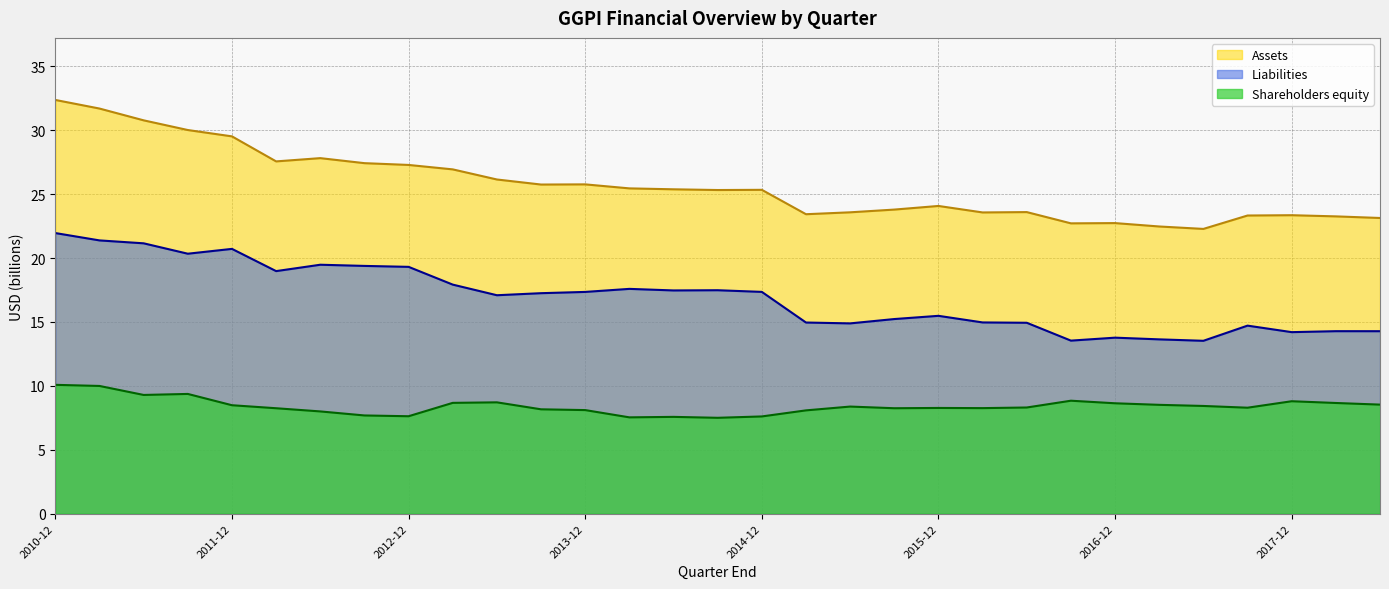

Which series has the largest range (max minus min)?

Assets